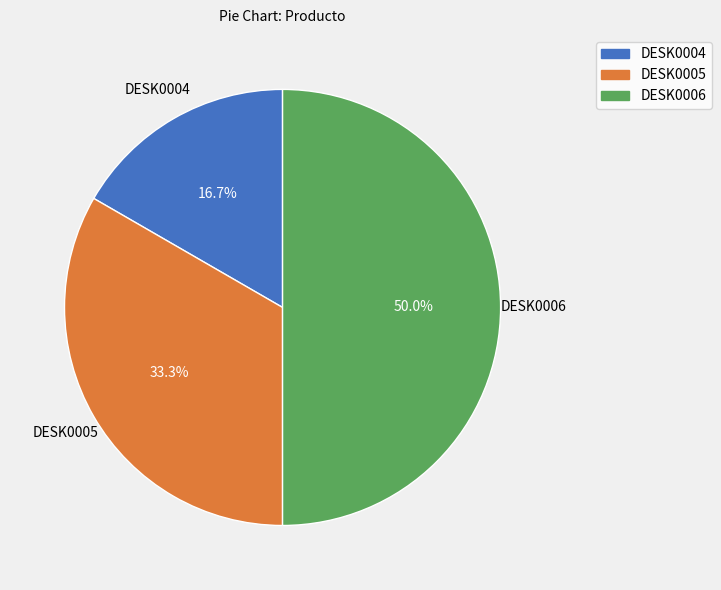

The DESK0006 slice represents 41% of the pie. True or false?

False